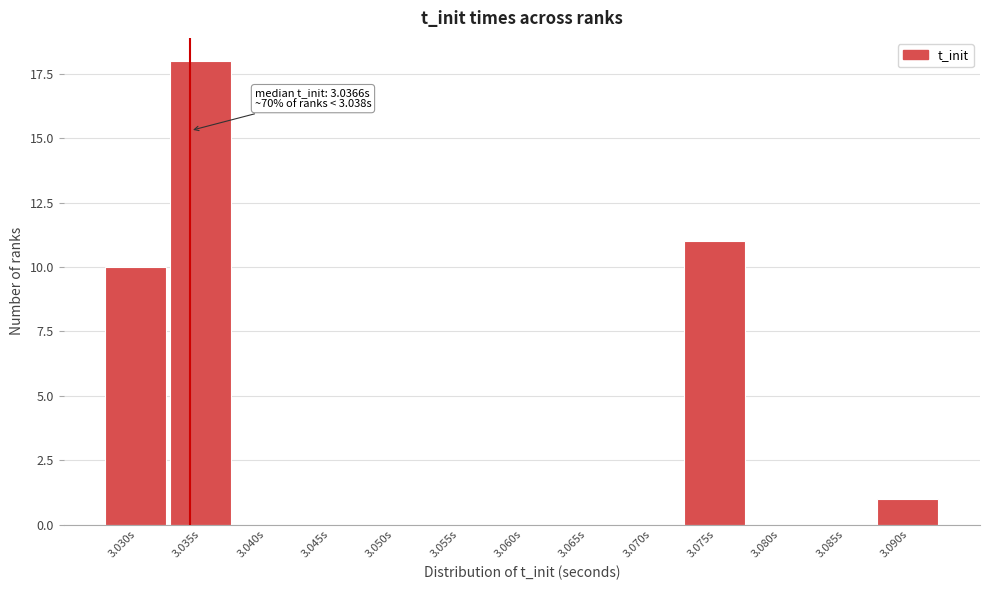

Reading left to right, what are all the values shown in this chart?

3.030s=10	3.035s=18	3.040s=0	3.045s=0	3.050s=0	3.055s=0	3.060s=0	3.065s=0	3.070s=0	3.075s=11	3.080s=0	3.085s=0	3.090s=1